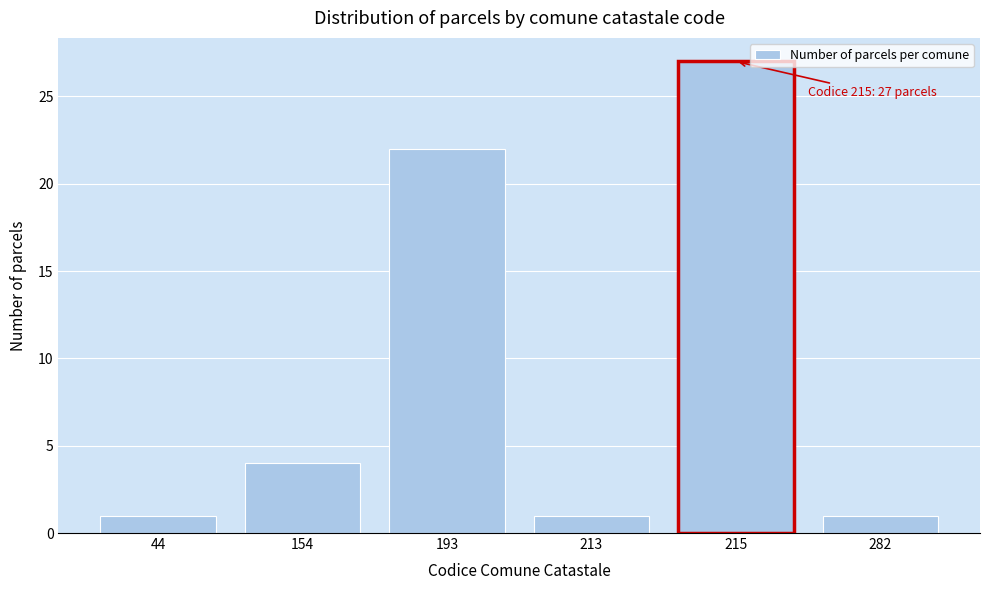

Reading left to right, list all the values displayed in this chart.

1	4	22	1	27	1